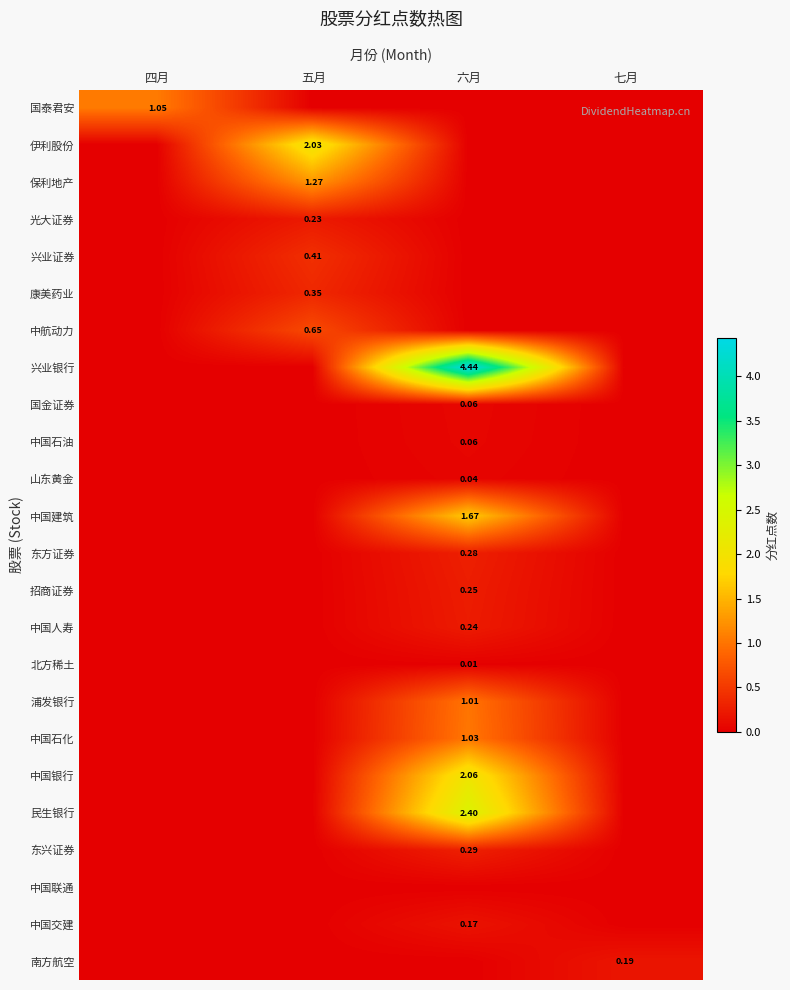

Which category has the highest value in the 南方航空 series?

七月